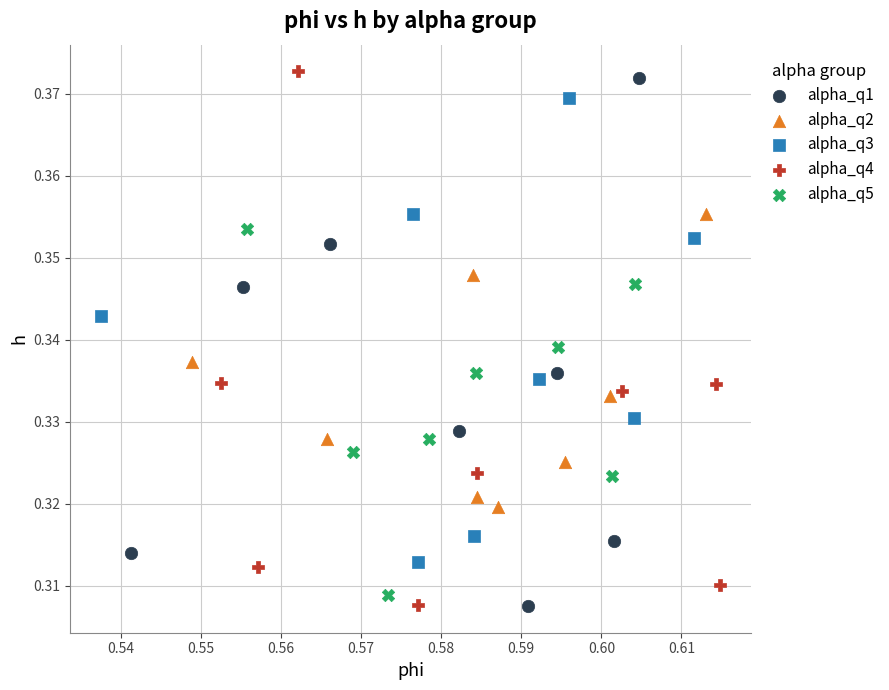

Which series has the largest Y range (max minus min)?

alpha_q4